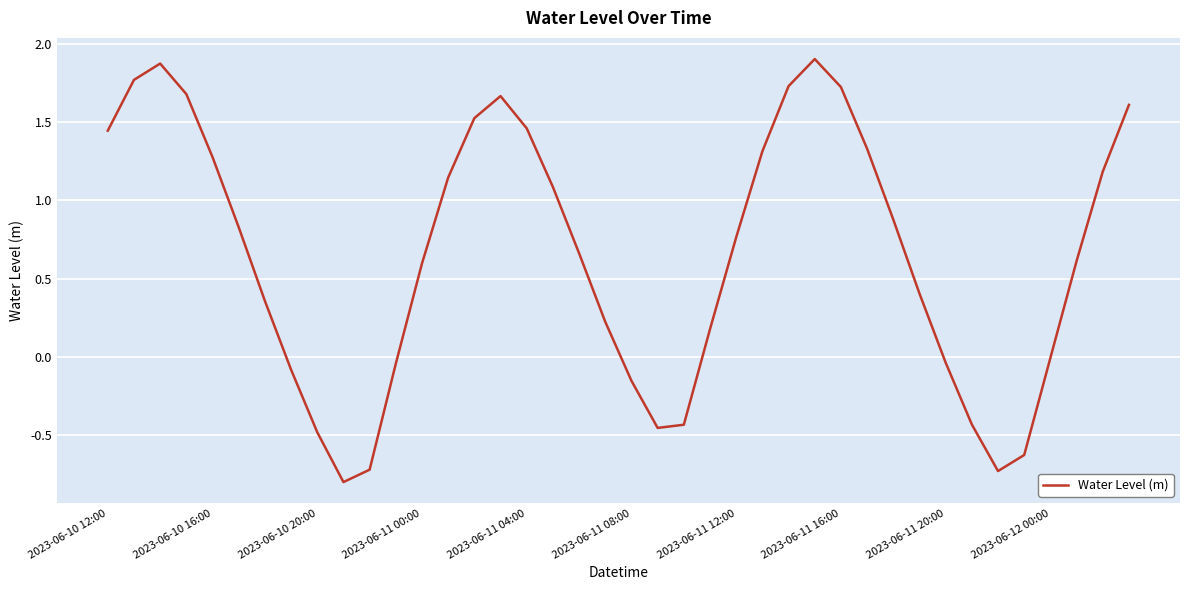

What is the difference between the maximum and minimum values?

2.7